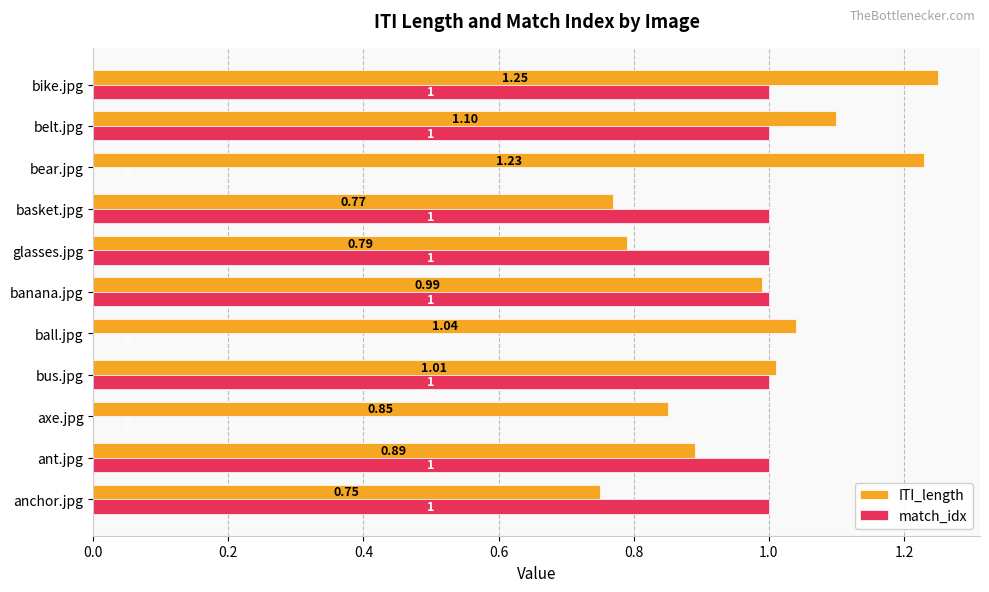

What are all the series names shown in the legend?

ITI_length, match_idx